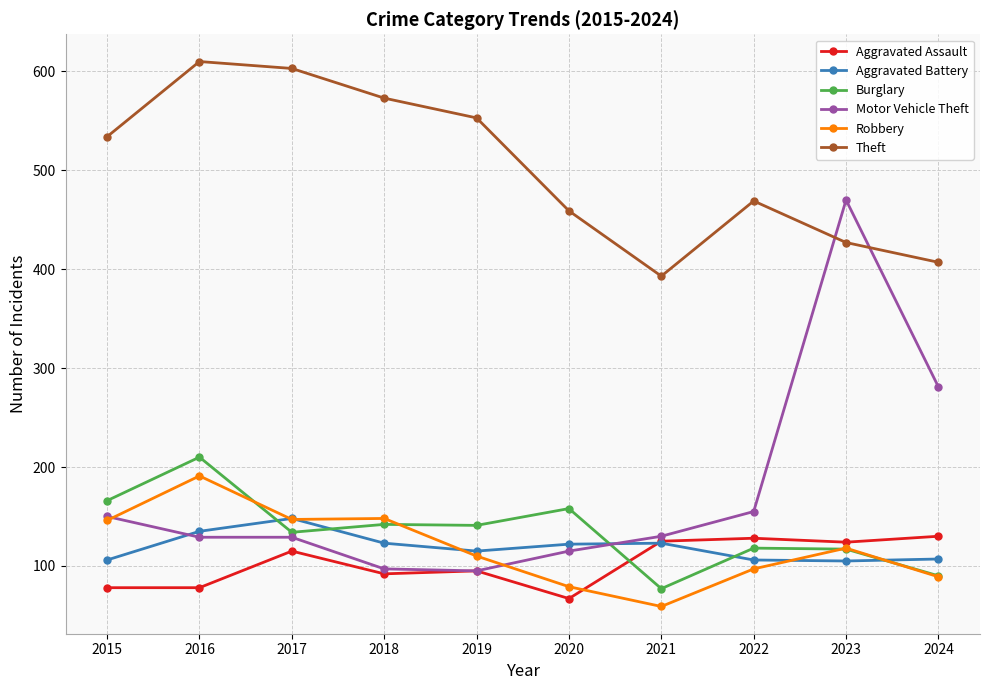

Which series ends up on top after the final intersection of Robbery and Aggravated Battery?

Aggravated Battery